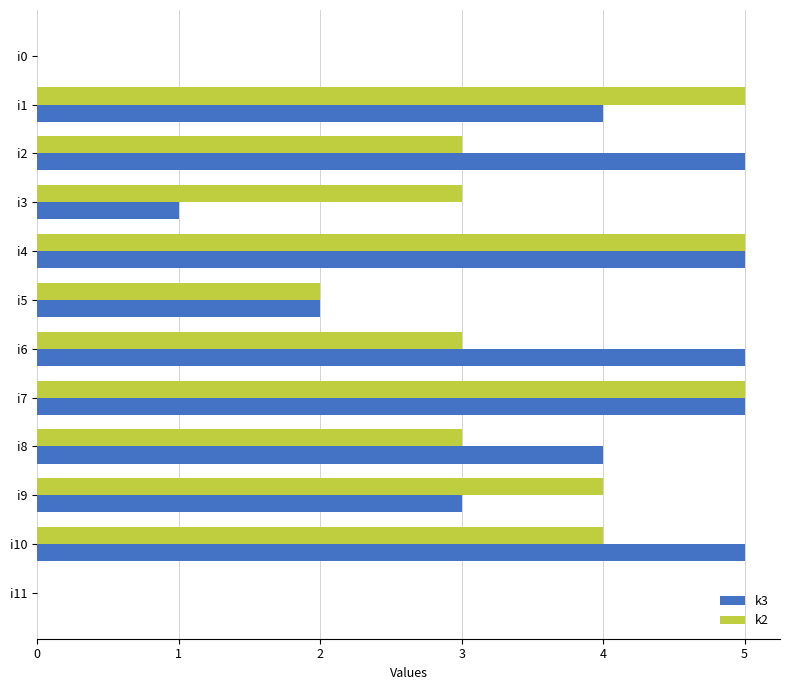

Count the k3 values in the range 2 to 5.

9